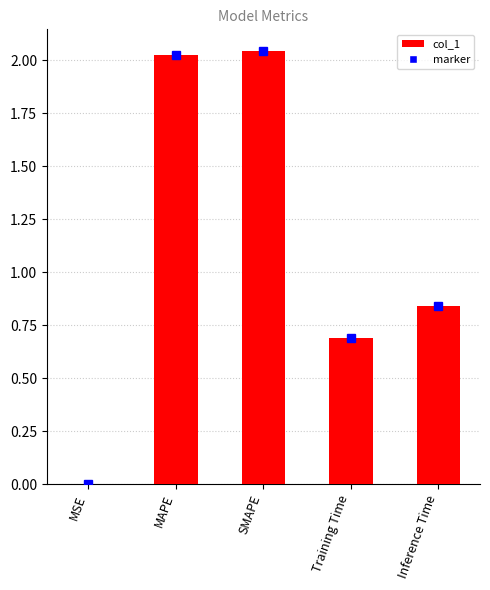

The value at MSE is 0.0. True or false?

False